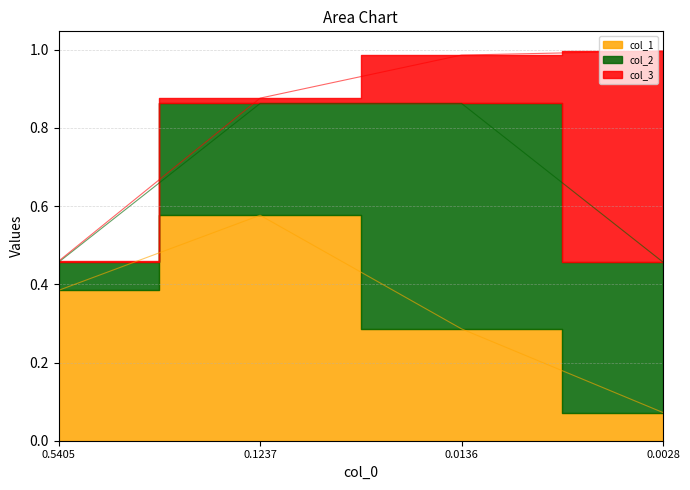

What is the value of the col_1 point at the 3rd from the left?

0.3